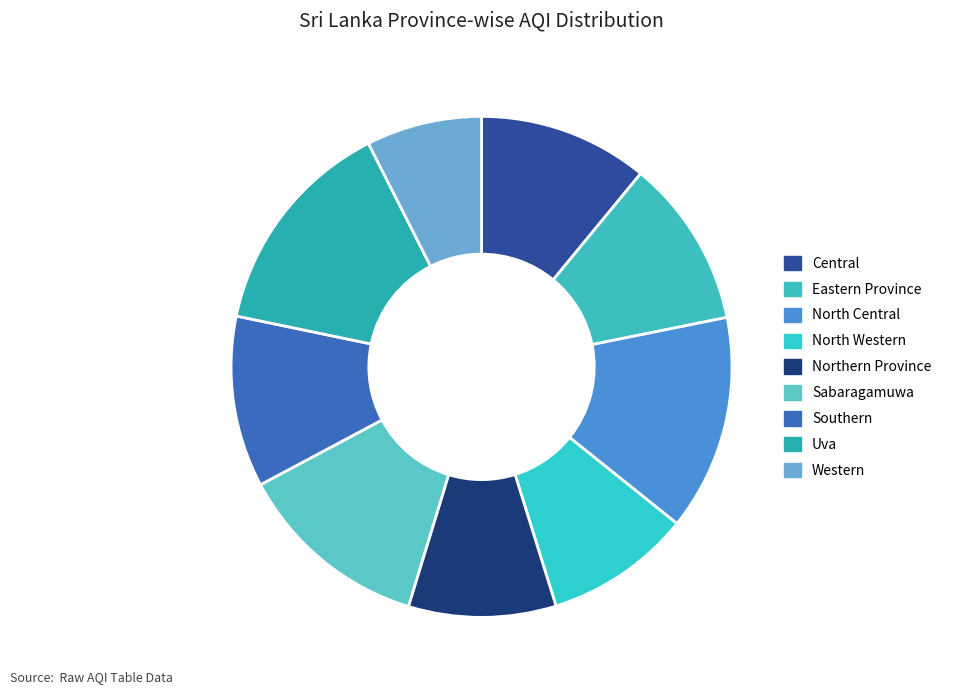

The Sabaragamuwa slice represents 12% of the pie. True or false?

True